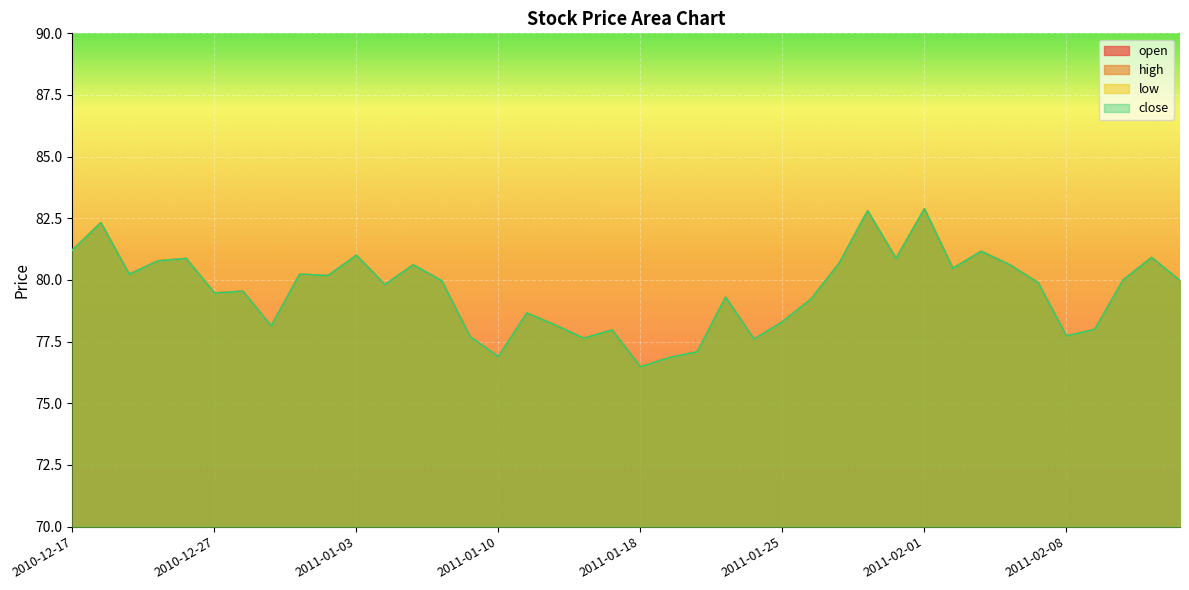

True or false: low and close intersect in this chart.

False